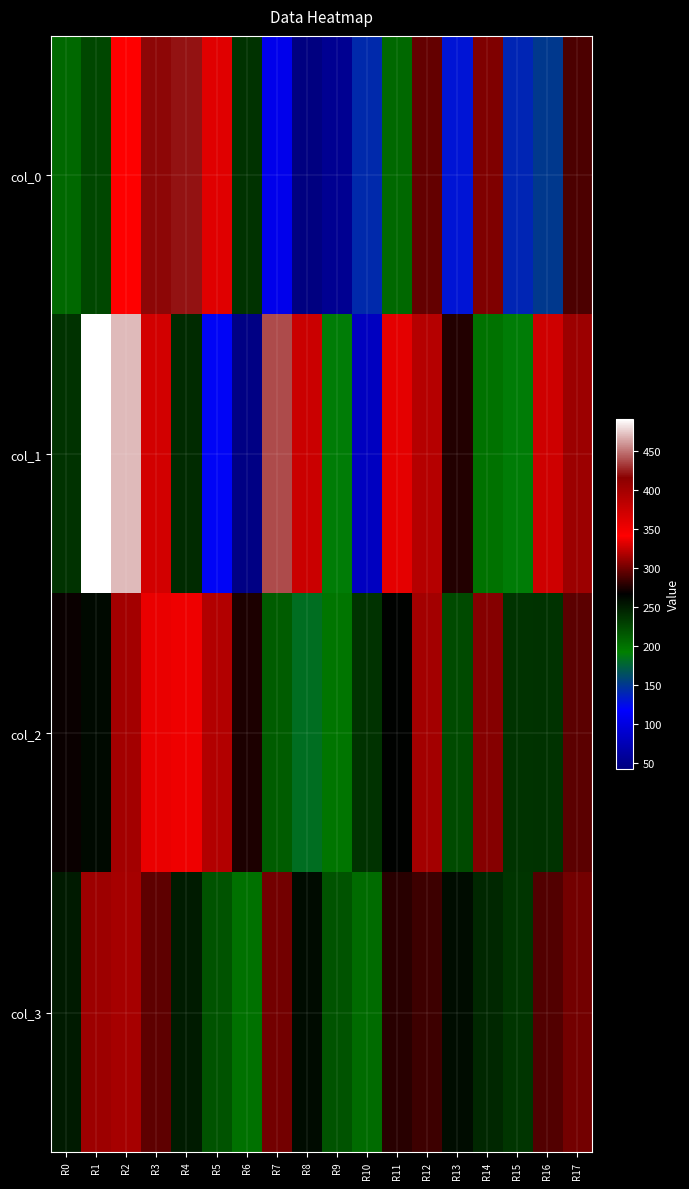

Between R3 and R6, which series saw the biggest shift?

col_1